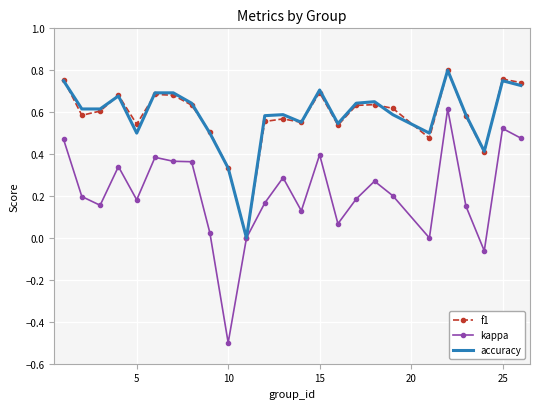

Which series has the widest spread of values?

kappa